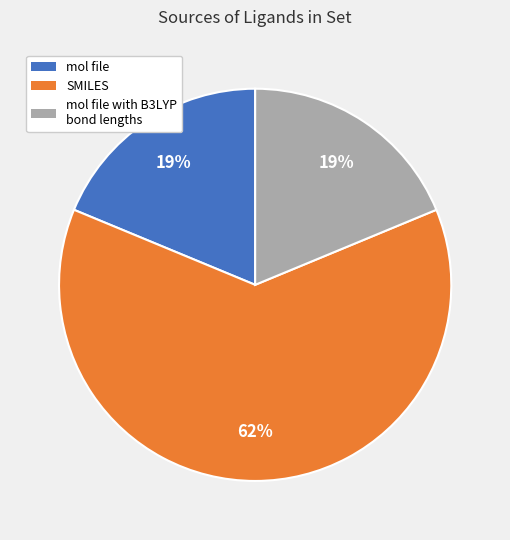

To the nearest percent, what is the average slice percentage?

33%